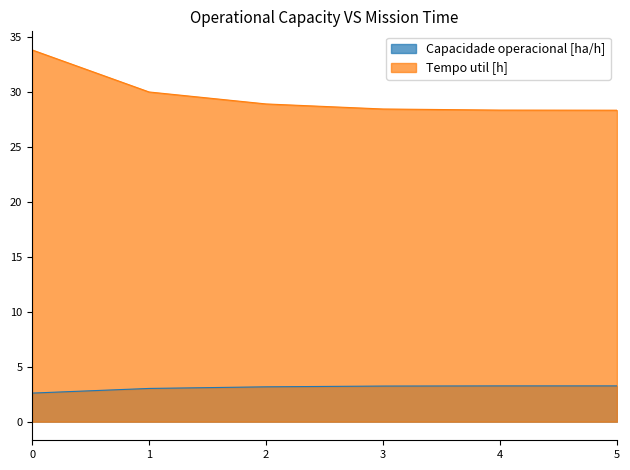

Which series has the largest total across all categories?

Tempo util [h]